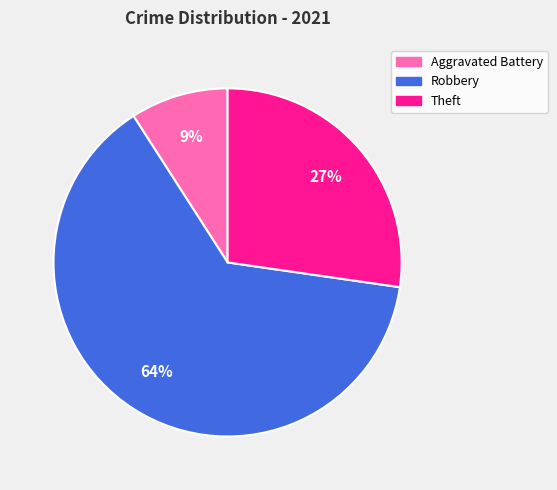

Is there any slice that represents more than half of the pie?

Yes